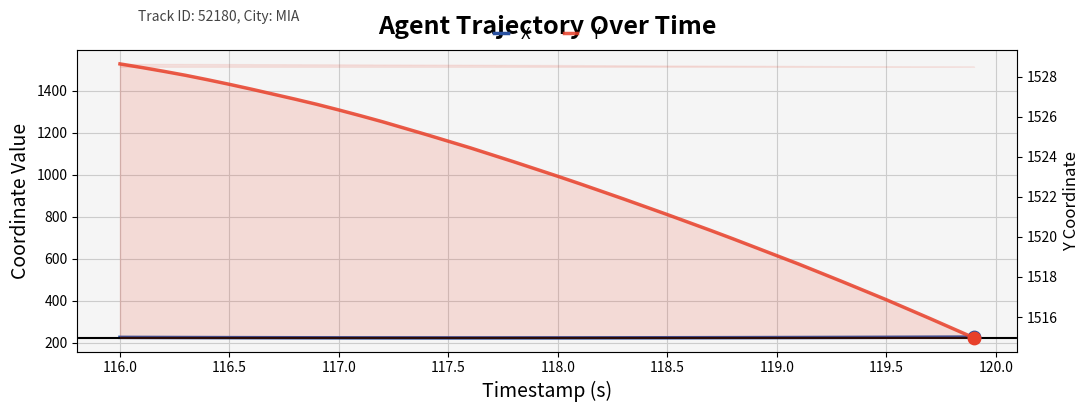

Which series has the largest total across all categories?

Y